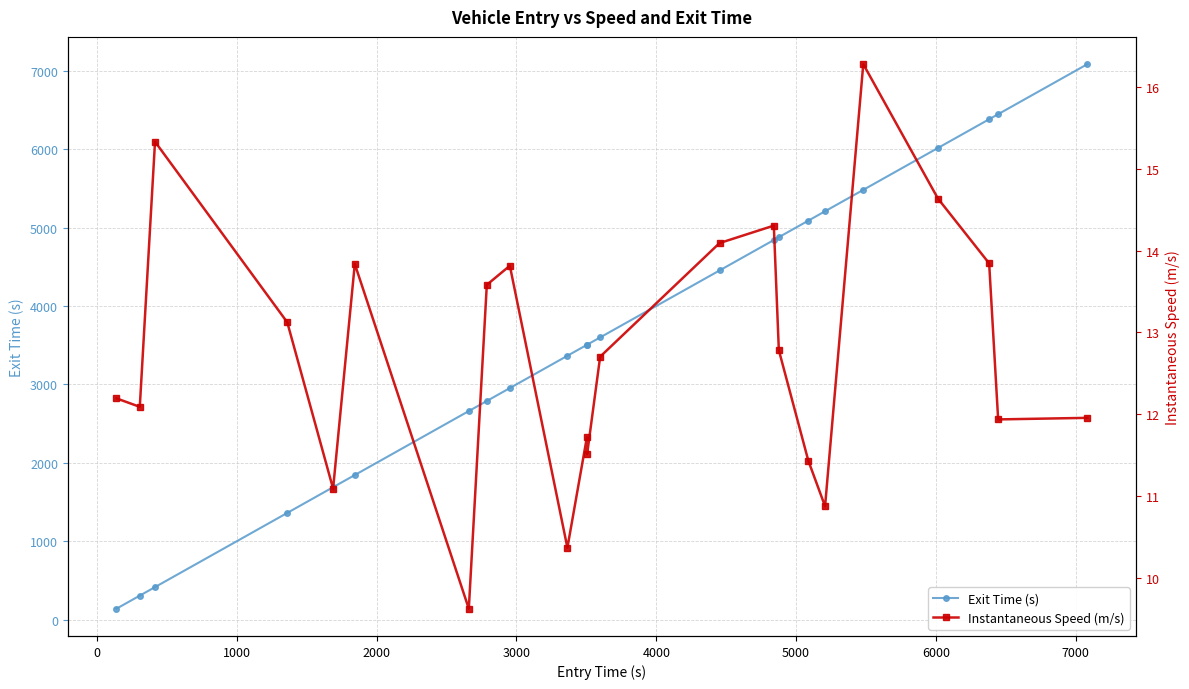

How many distinct data groups are displayed?

2